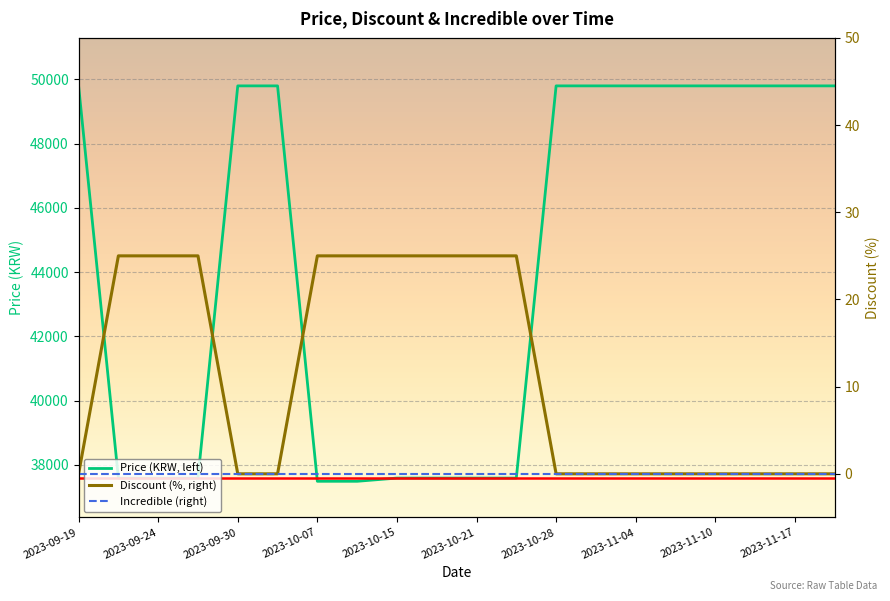

What is the label of the 15th point from the right?

2023-10-21